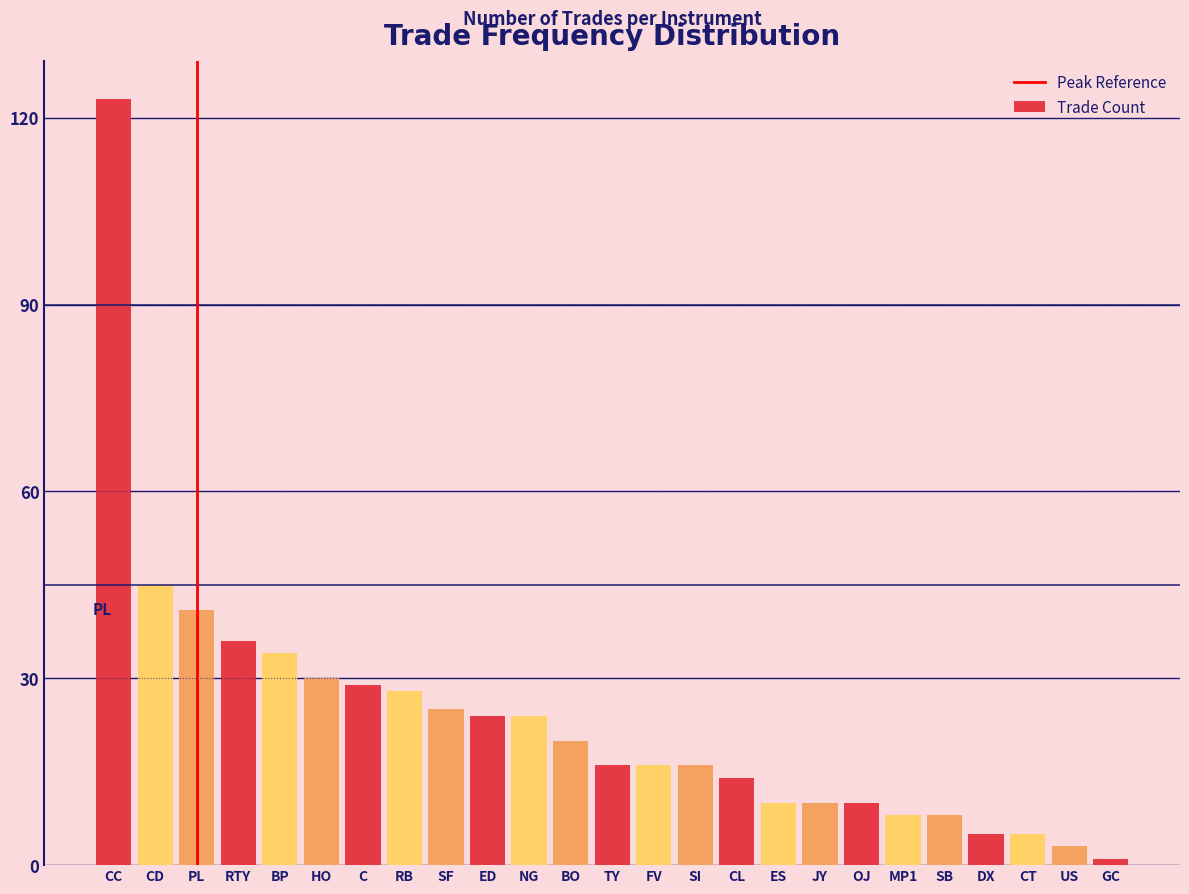

Reading right to left, transcribe all the data shown in this chart.

1	3	5	5	8	8	10	10	10	14	16	16	16	20	24	24	25	28	29	30	34	36	41	45	123